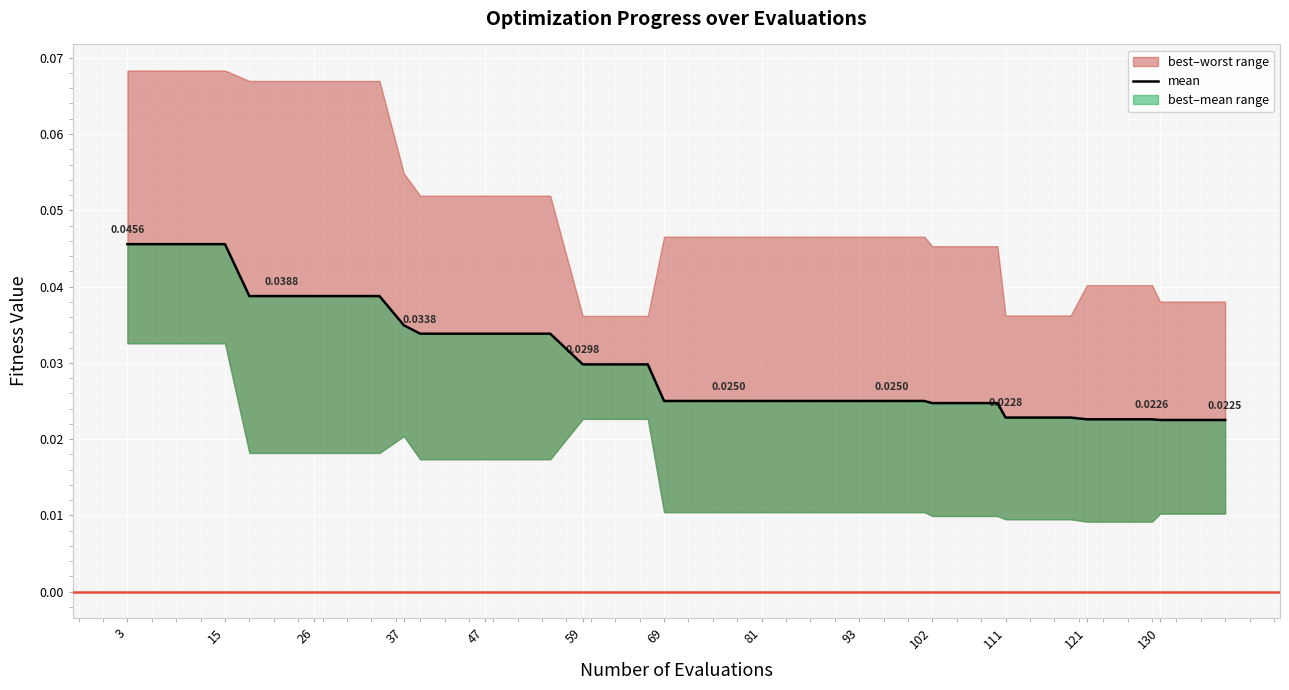

Which category has the highest value across all series?

3